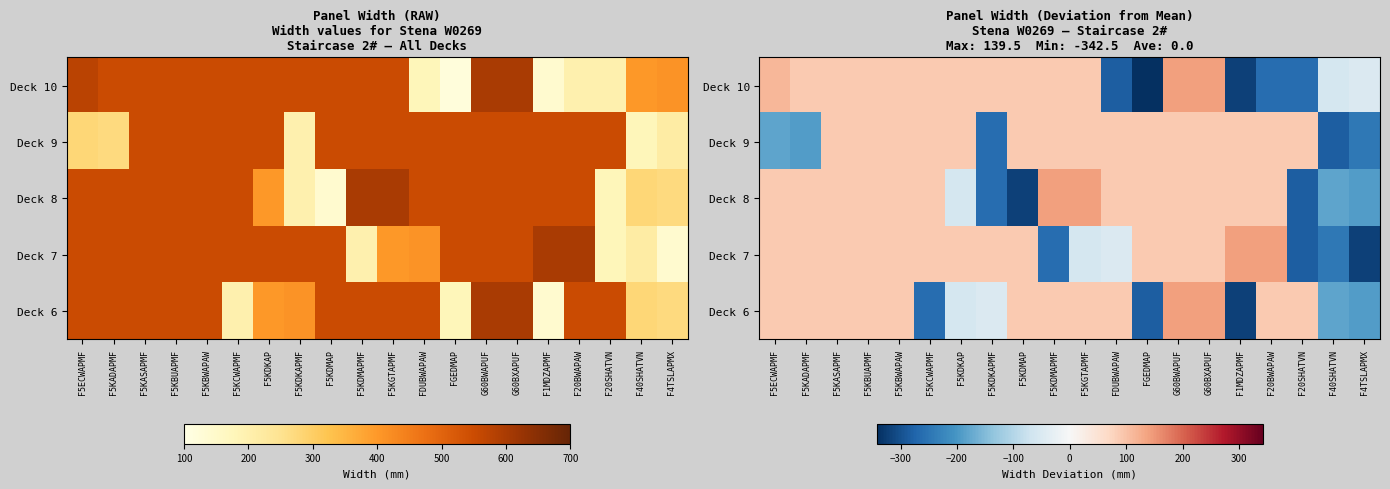

Is the value of Deck 10 at F5KBUAPMF greater than the value of Deck 8 at F5KDKAP?

Yes